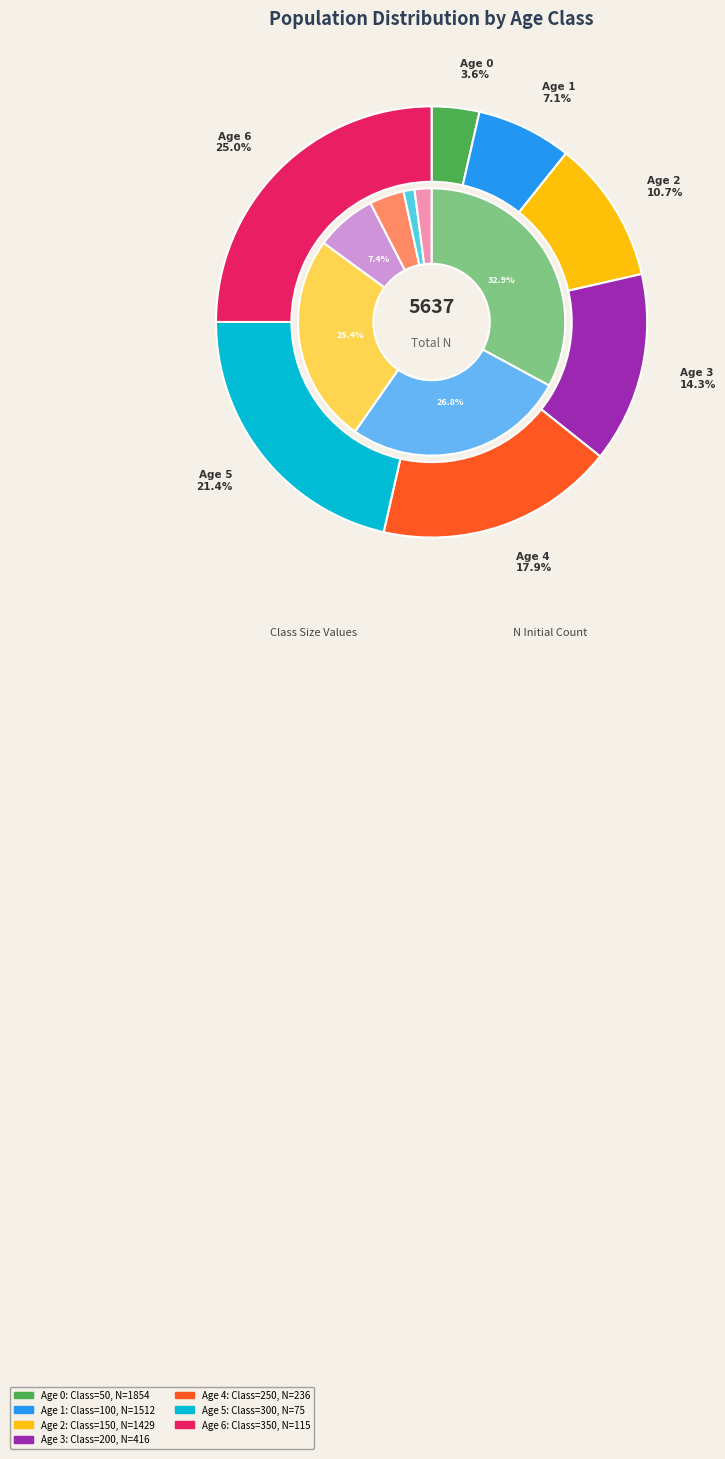

Rank the categories by value from highest to lowest.

6, 5, 4, 3, 2, 1, 0